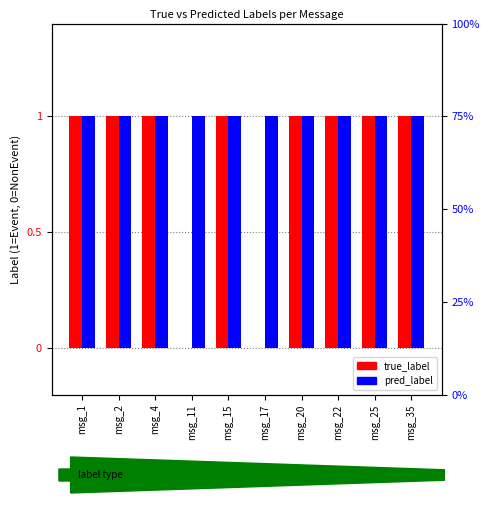

Which series has the largest range (max minus min)?

true_label